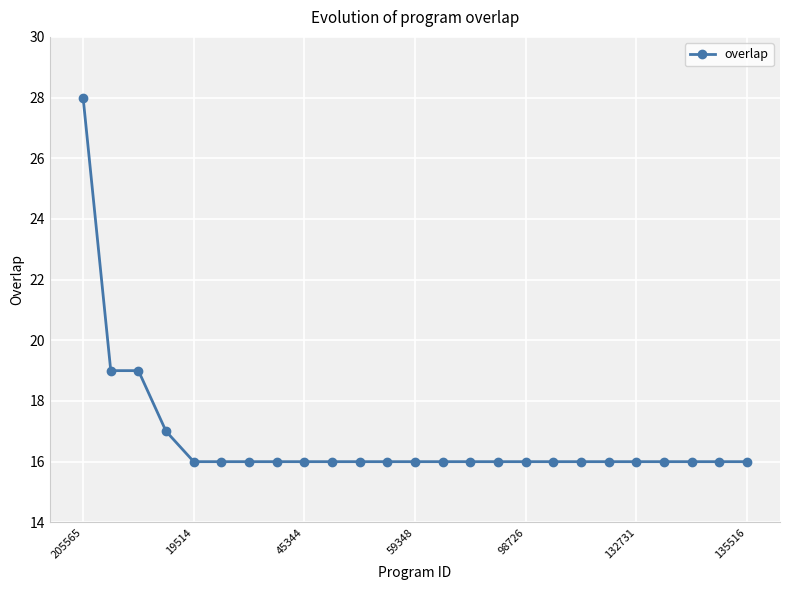

What is the smallest value displayed?

16